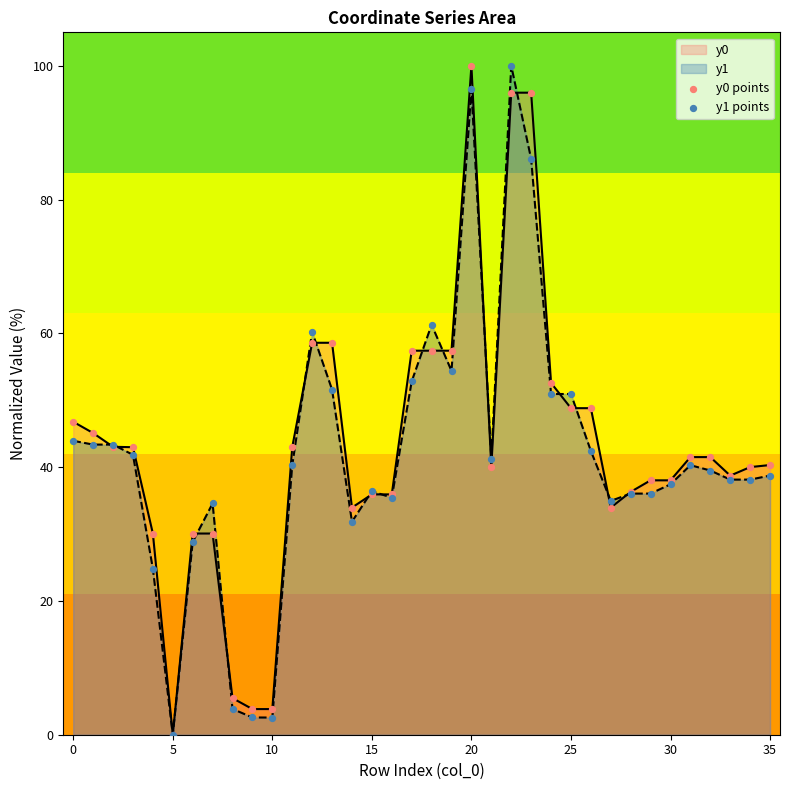

Which series reaches the minimum Y coordinate?

y0 points